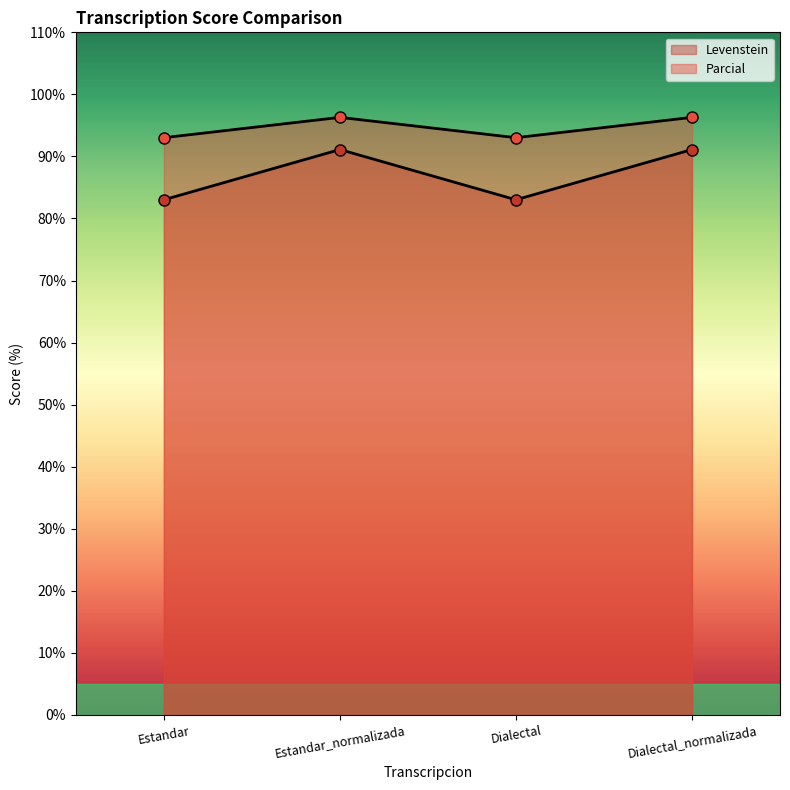

List the series in order of their peak value, highest first.

Parcial, Levenstein